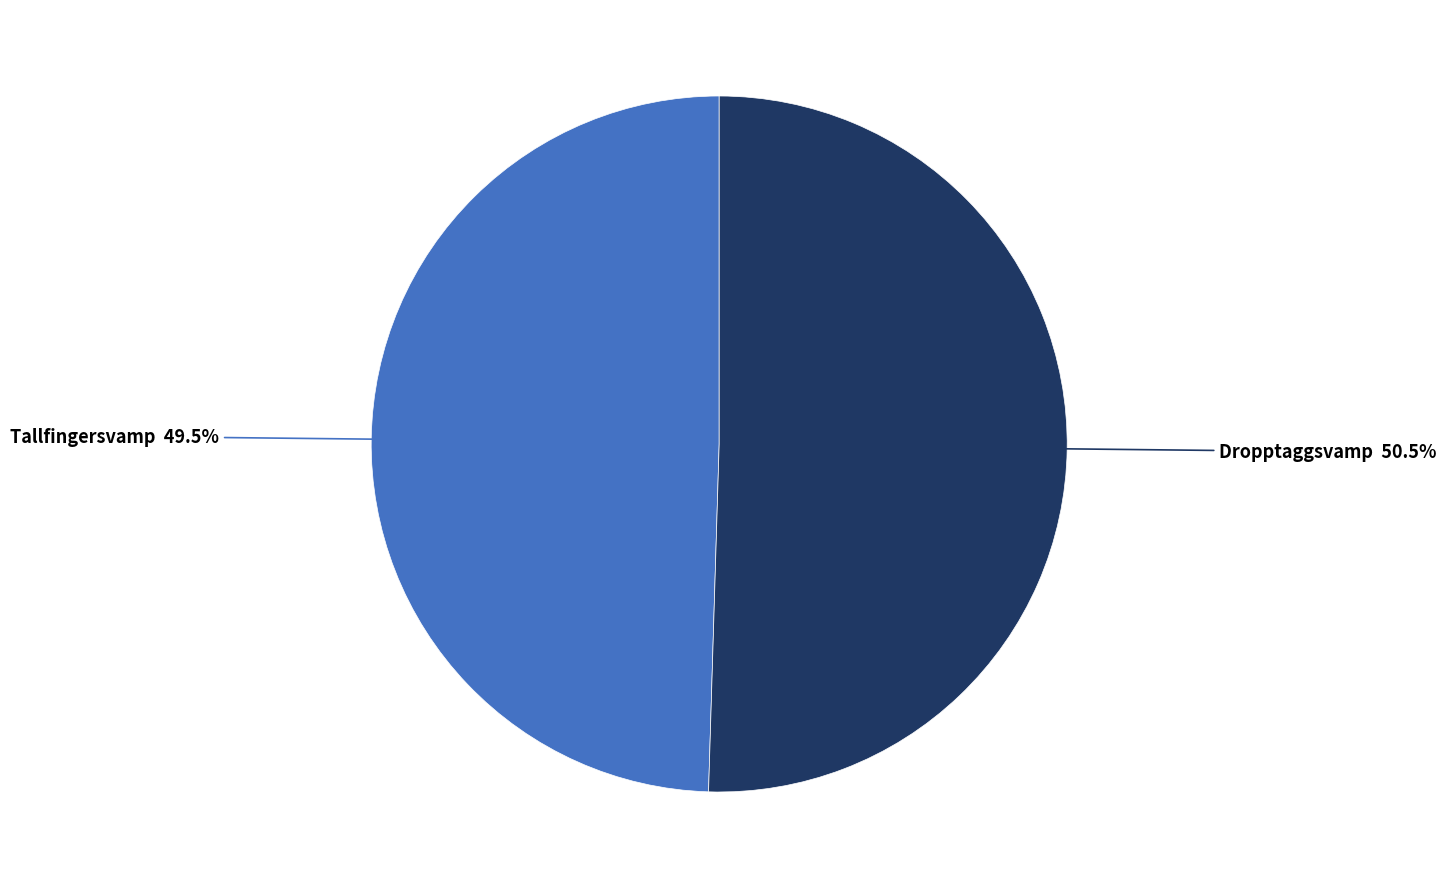

Is Tallfingersvamp the majority of the pie?

No